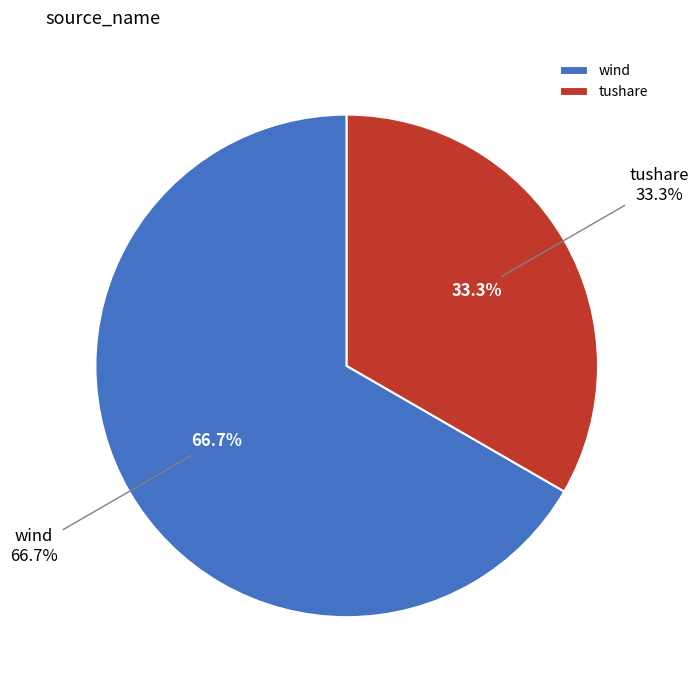

What is the change in value from wind to tushare?

-1